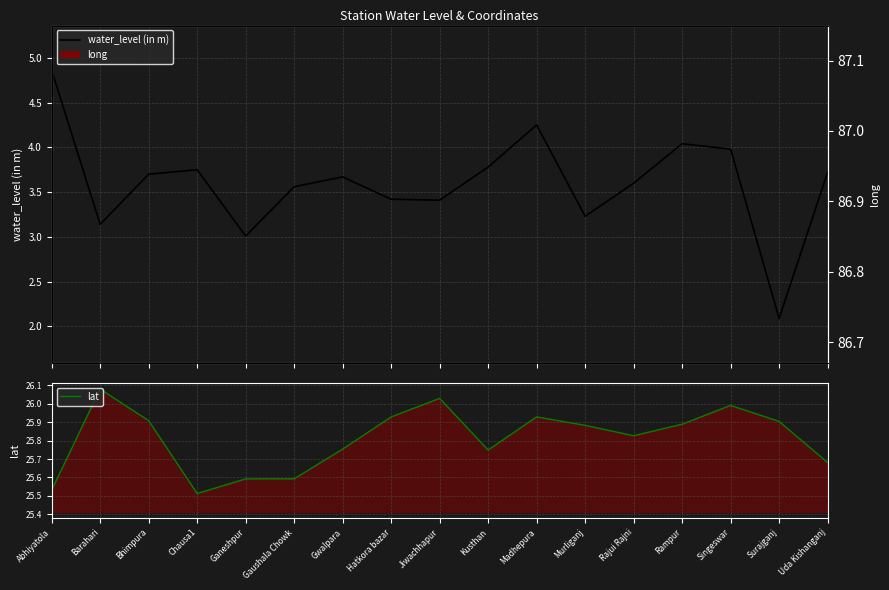

What position from the left is Kusthan?

10